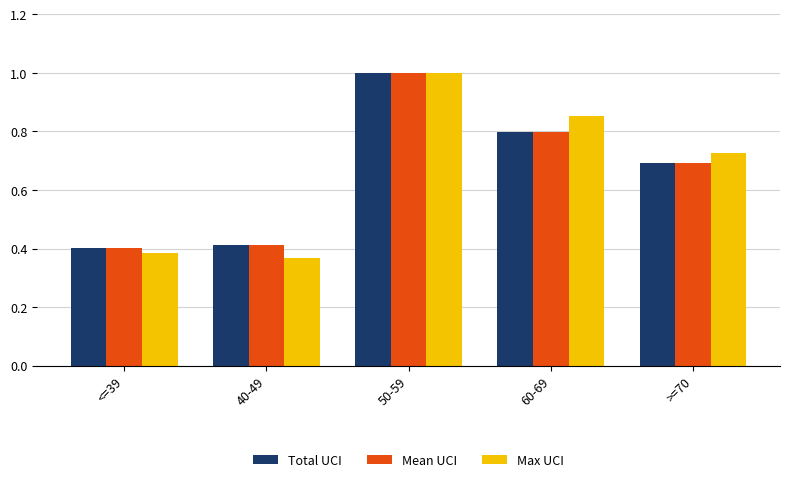

Which series has the widest spread of values?

Max UCI